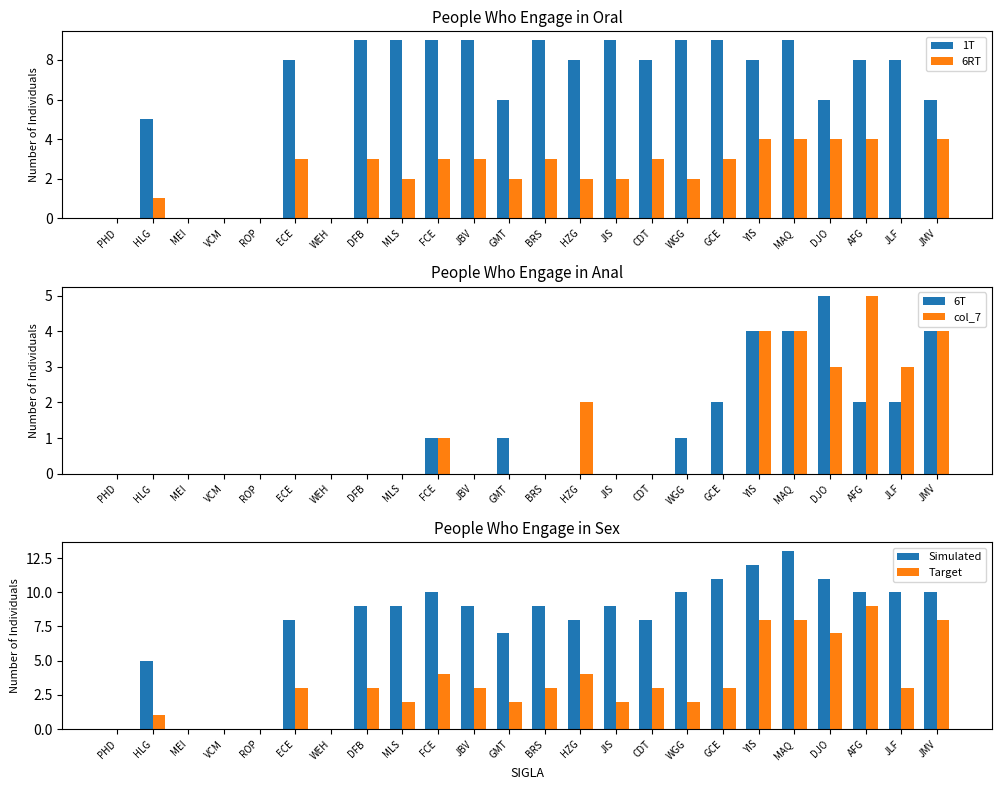

How many categories are shown in the chart?

24